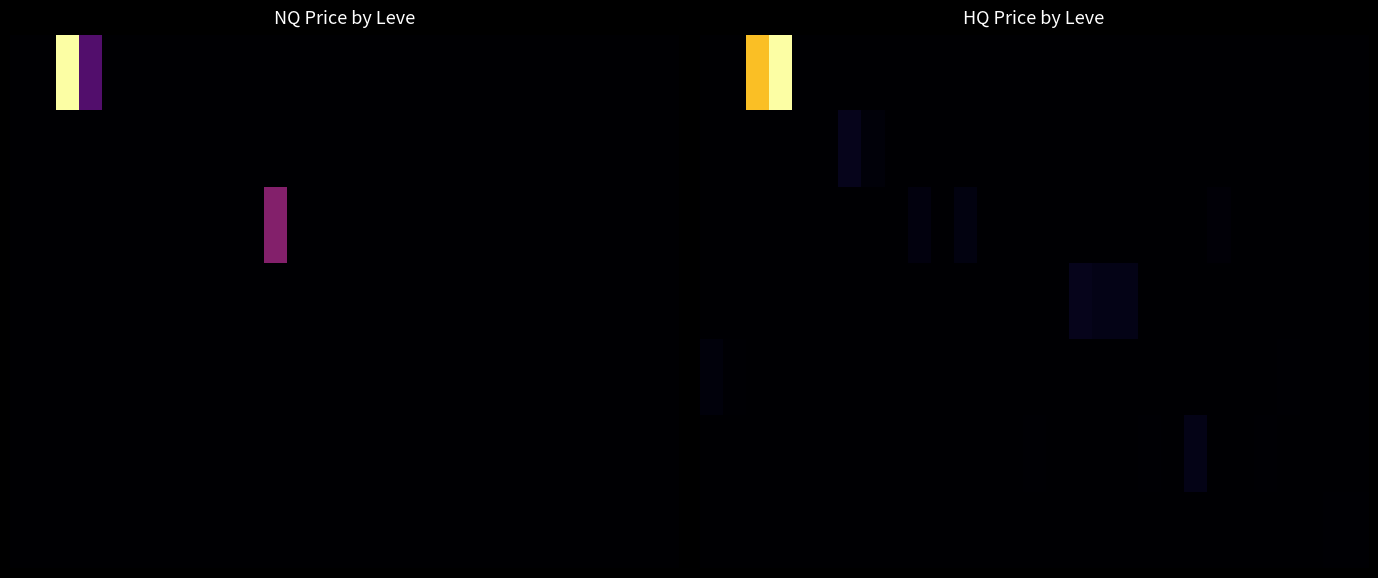

How many distinct data groups are displayed?

4